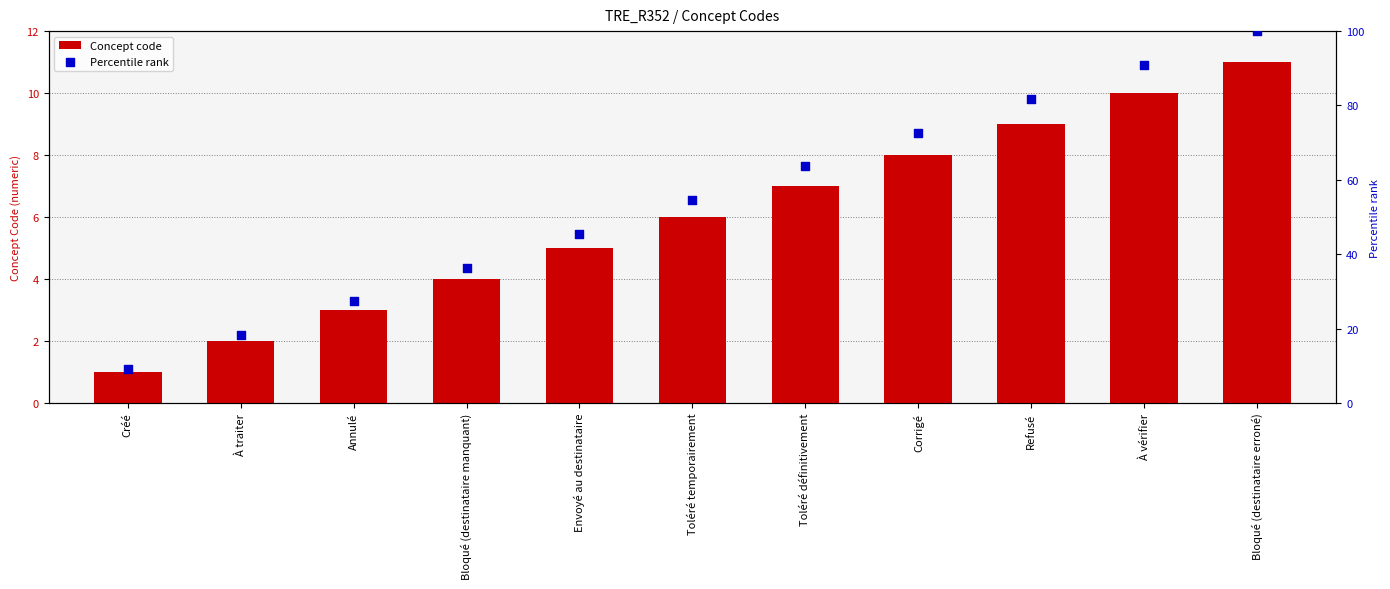

Which series reaches the maximum Y coordinate?

Percentile rank